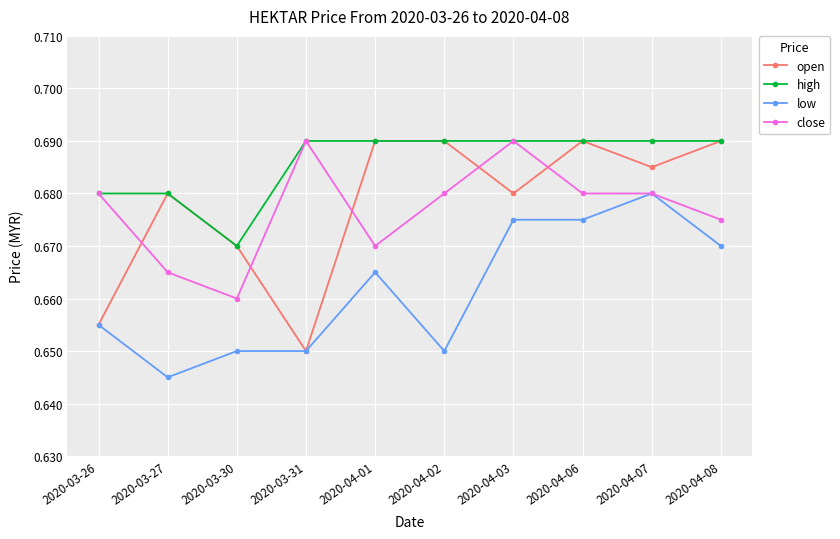

Count the number of categories in the chart.

10